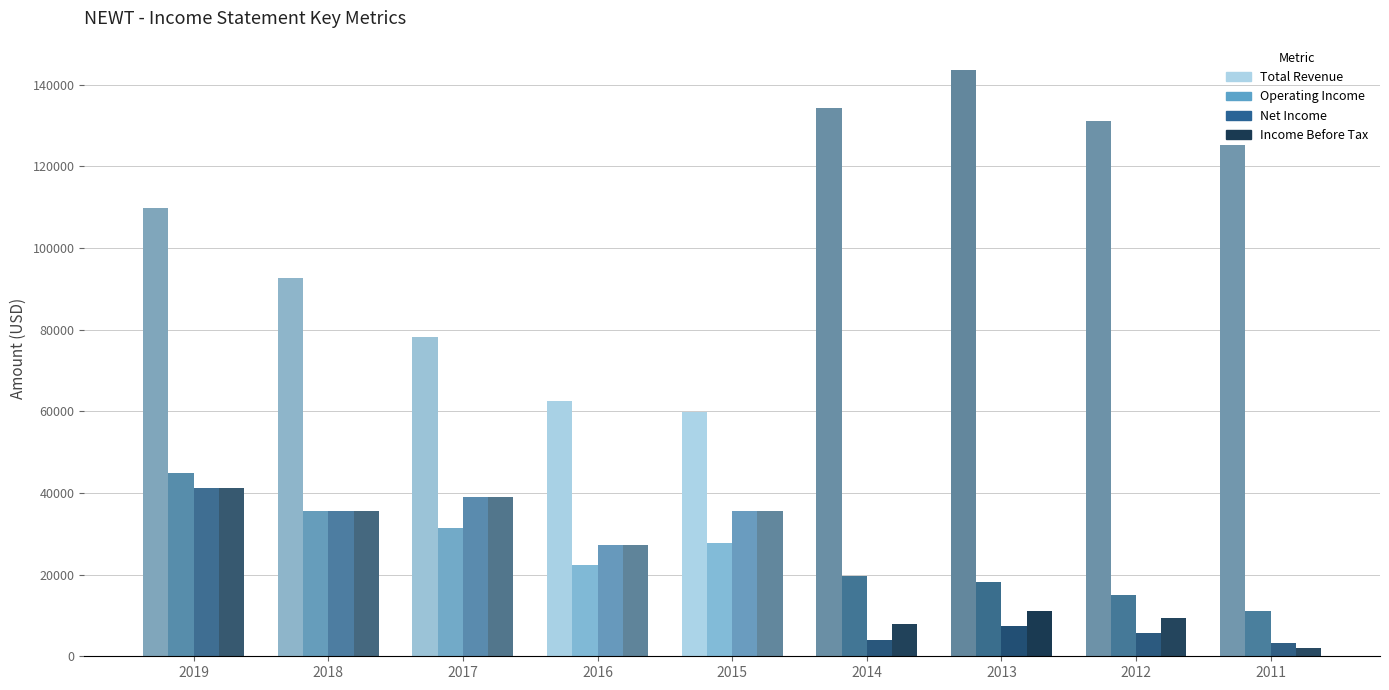

Which category has the highest value in the Net Income series?

2019